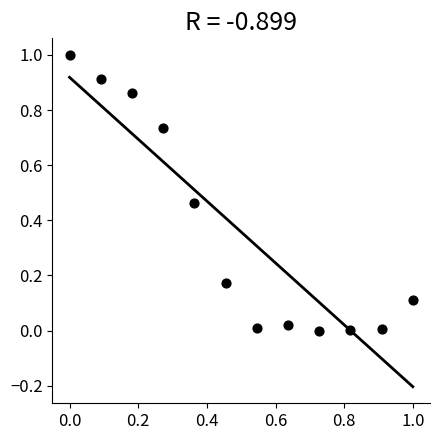

What is the range of X values (max minus min)?

1.0